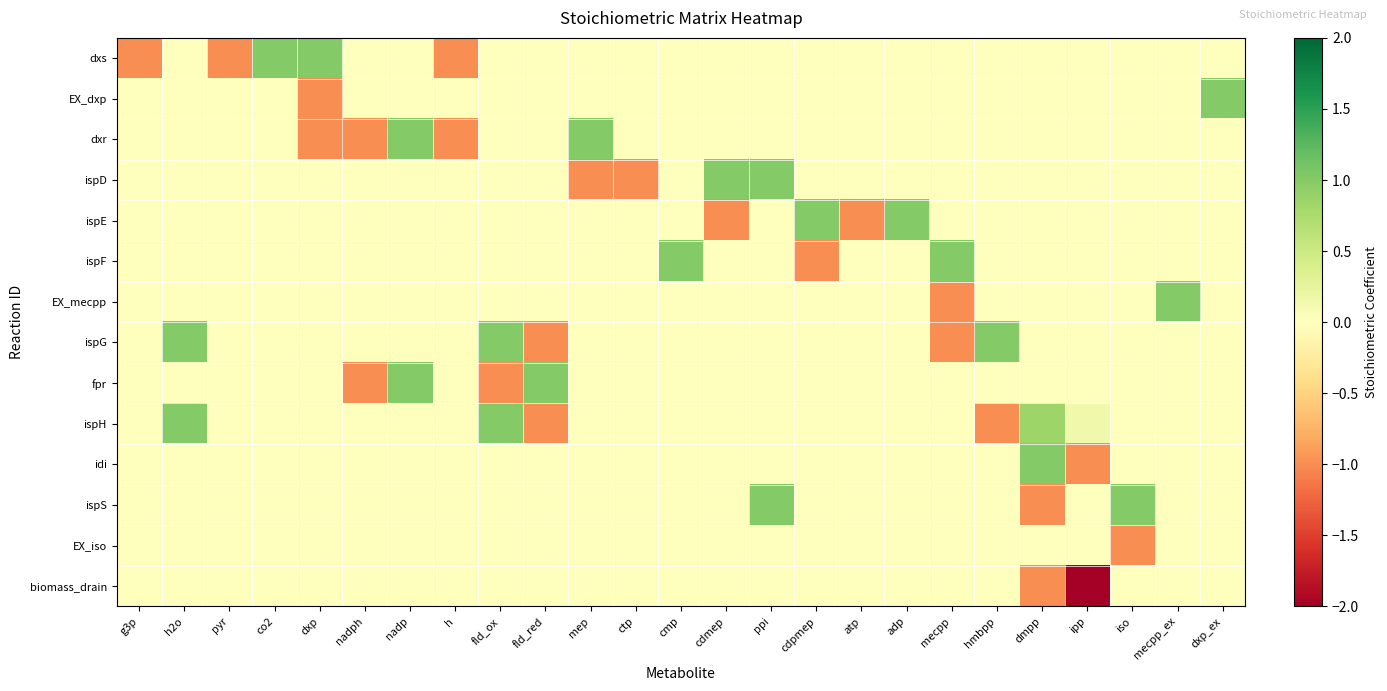

What is the difference between the highest and lowest values at co2?

1.0